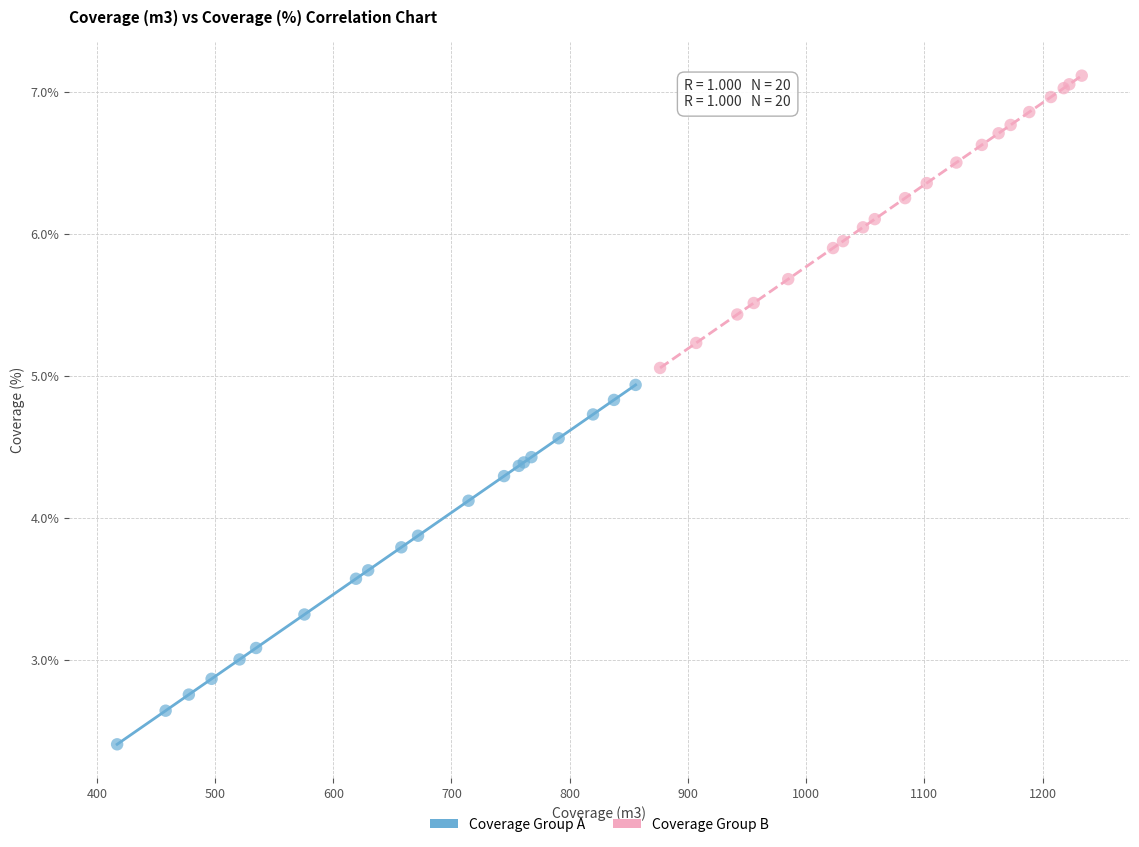

Which series has the widest spread of Y values?

Coverage Group A